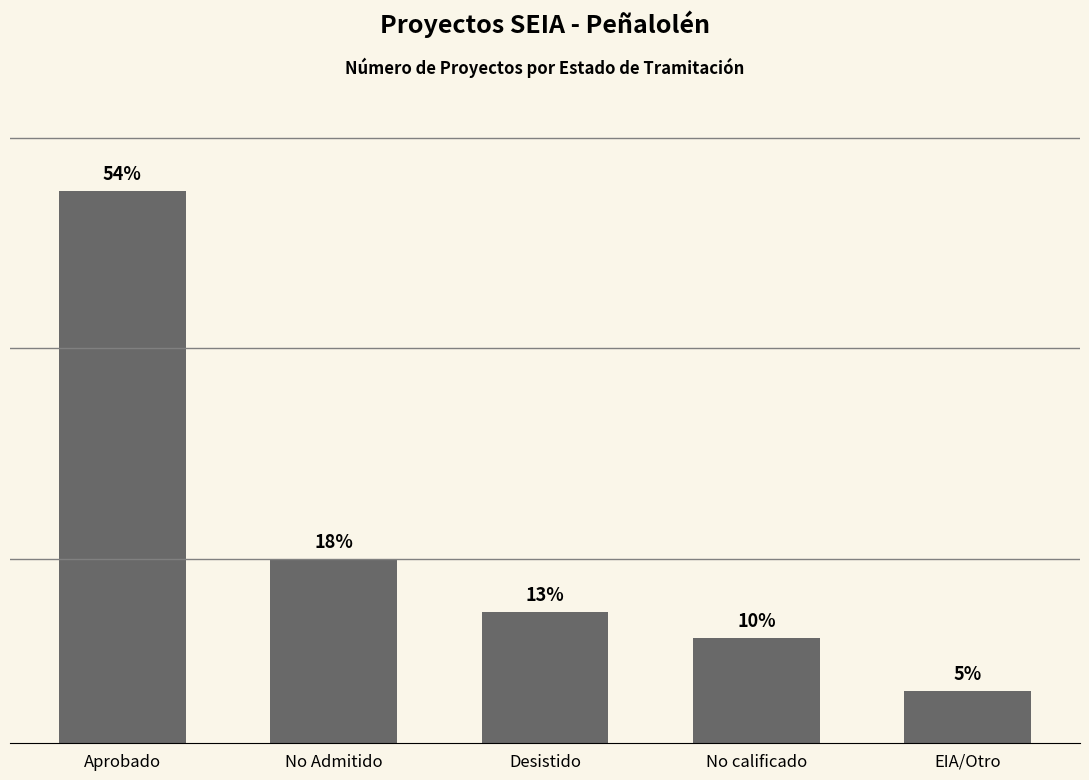

Are the bars horizontal?

No